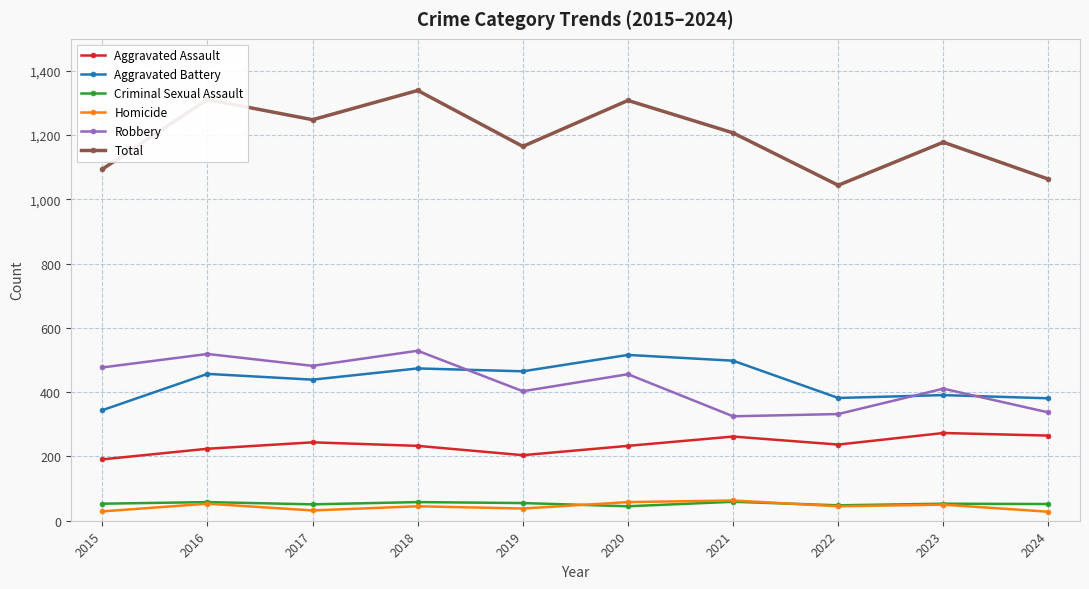

What value does the Aggravated Assault series have at 2019?

204